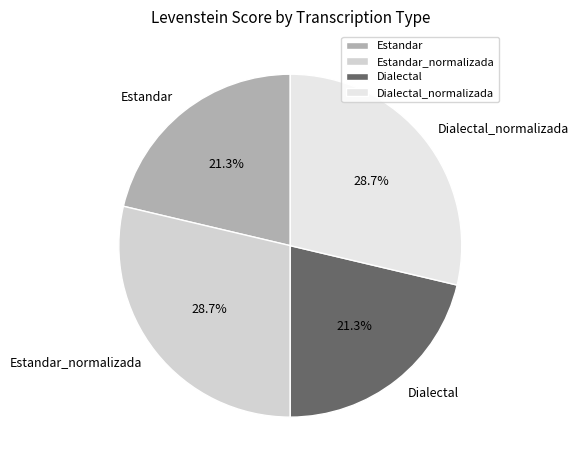

To the nearest percent, what percentage of the pie is Dialectal?

21%